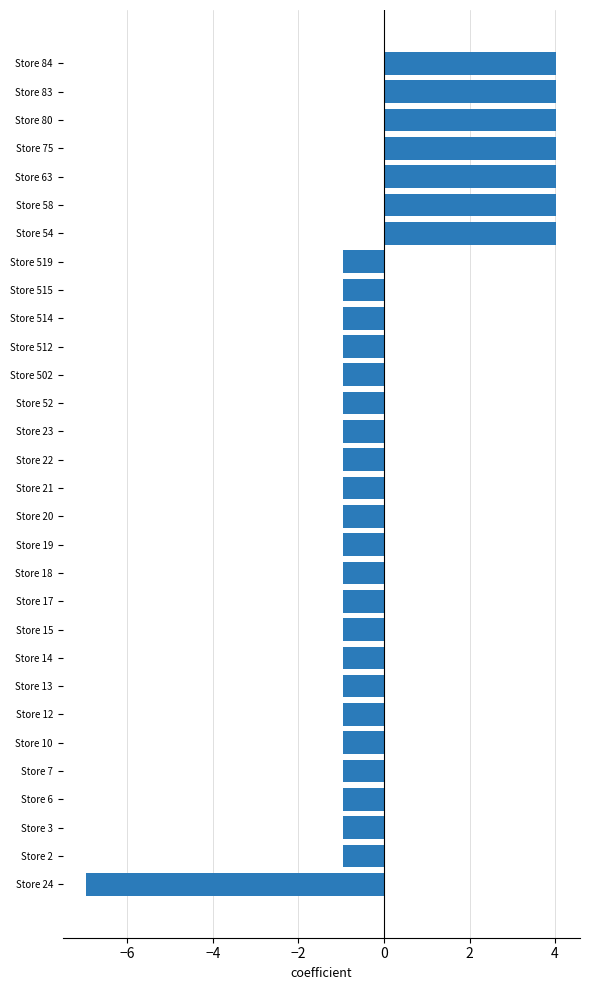

Does the chart contain stacked bars?

No